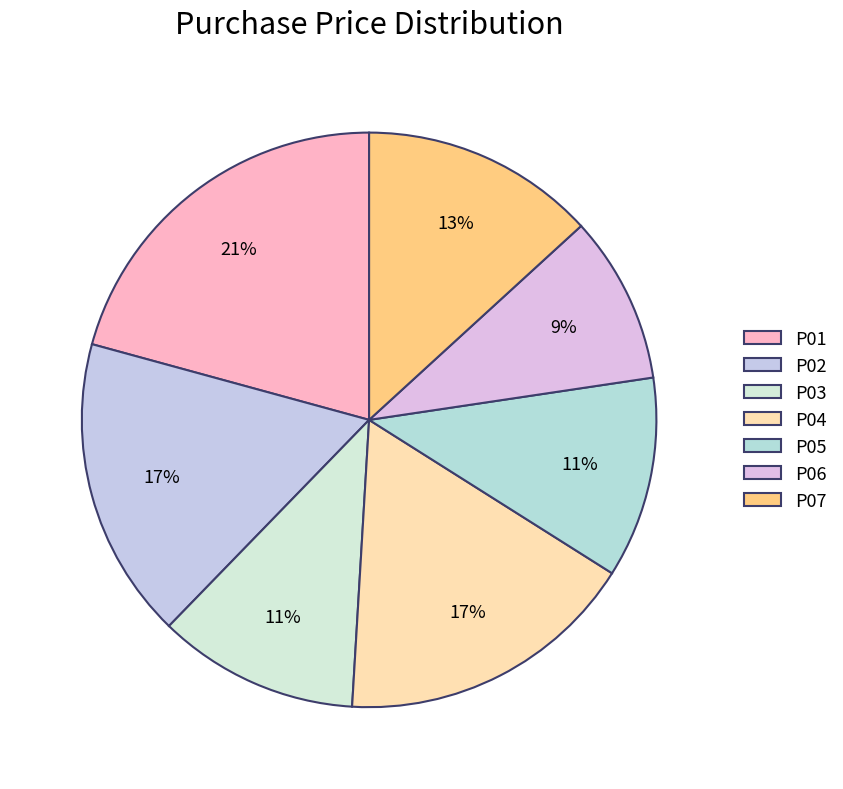

Do P02 and P07 together represent more than half of the pie?

No